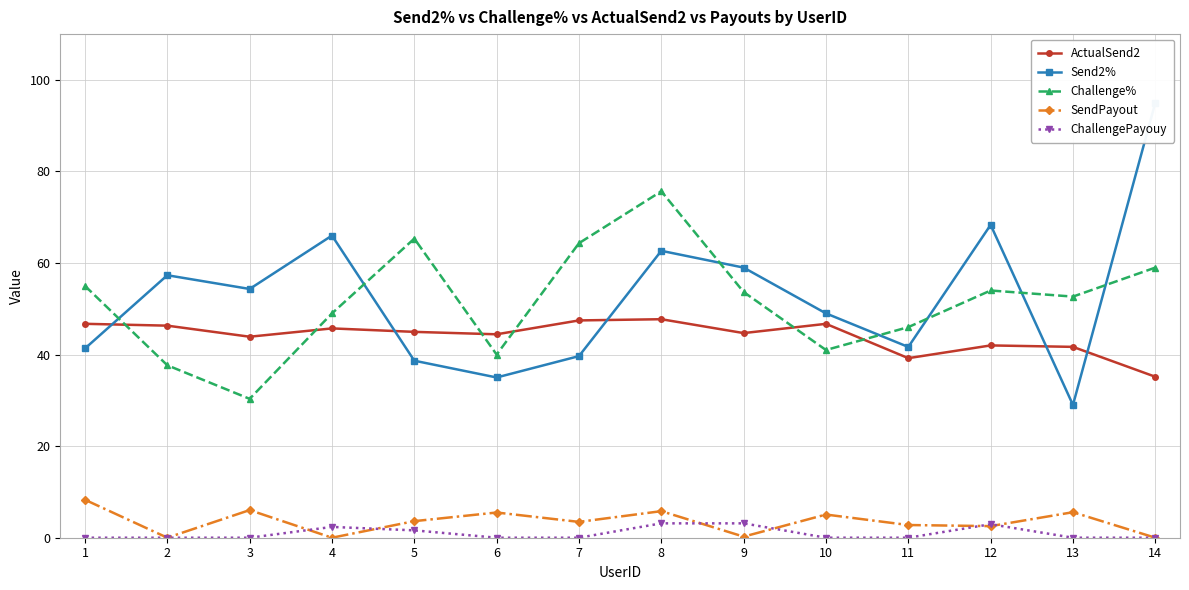

At how many categories does at least one series exceed 42?

14